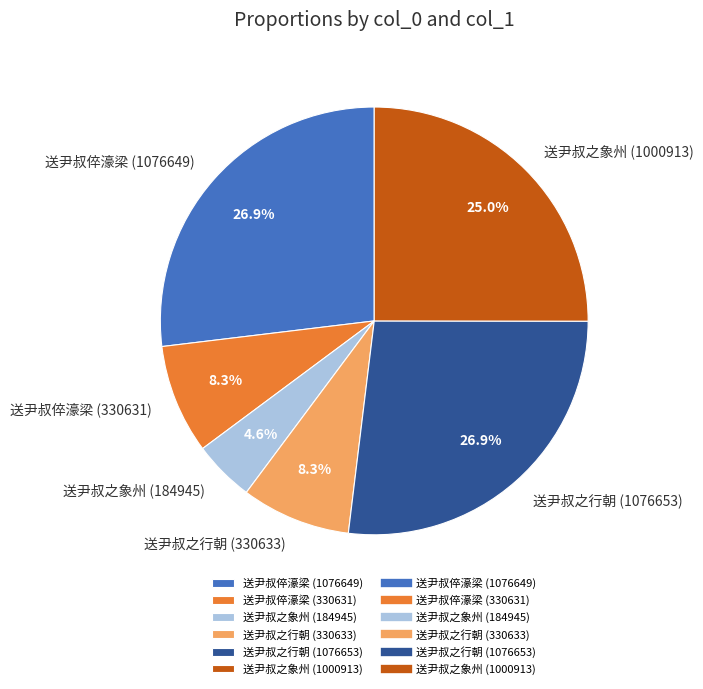

Is it true that 送尹叔倅濠梁 (1076649) is 27% of the pie?

True